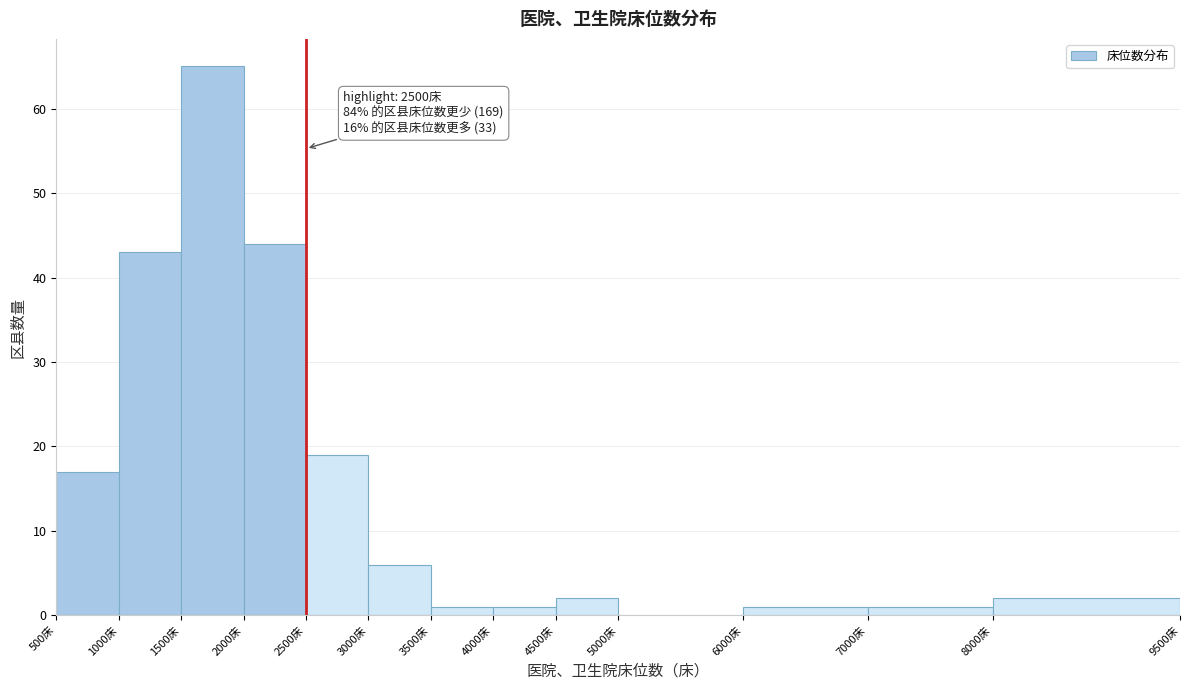

Which range on the x-axis has the tallest bar?

1500 to 2000